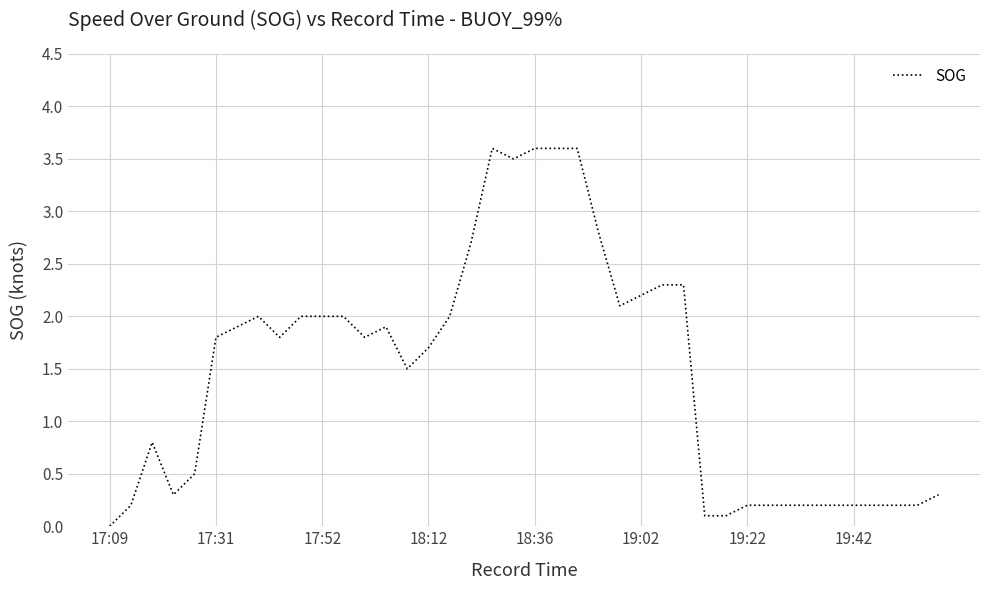

What is the difference between the maximum and minimum values?

3.6